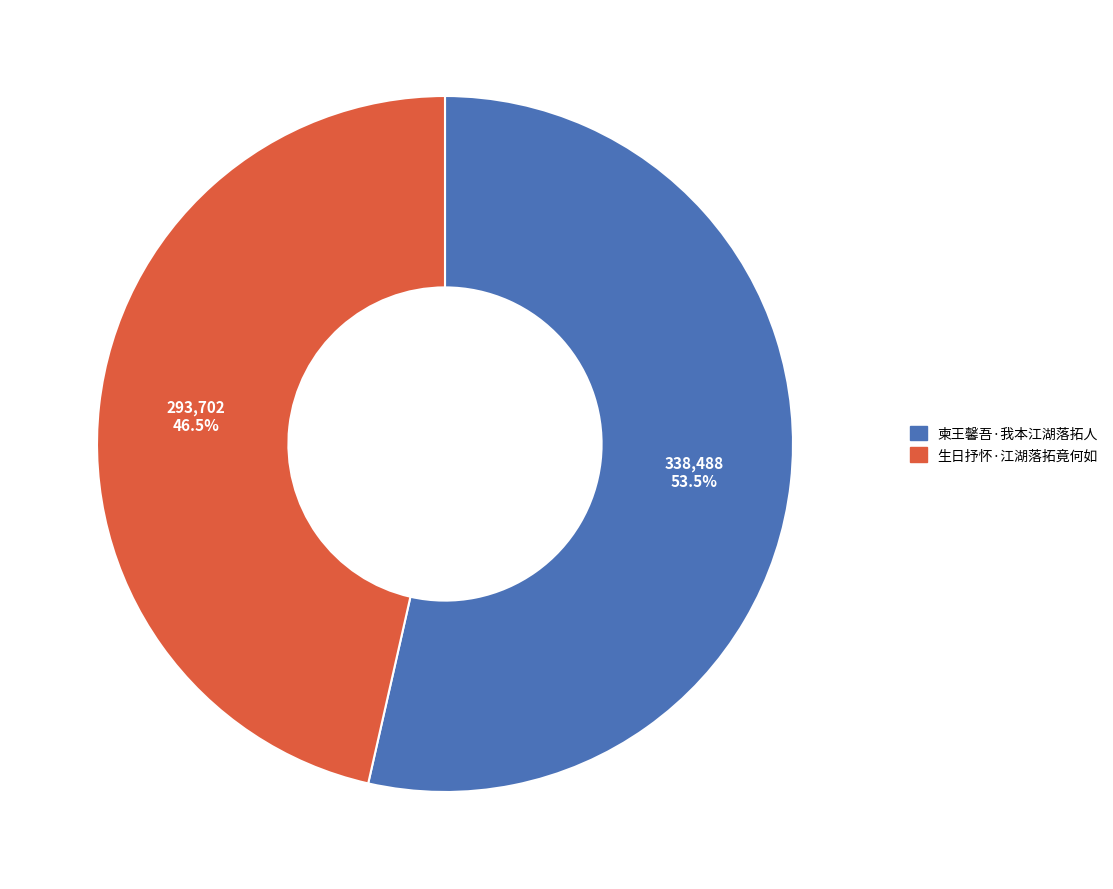

To the nearest percent, what is the difference between the 柬王馨吾·我本江湖落拓人 and 生日抒怀·江湖落拓竟何如 slice percentages?

7%